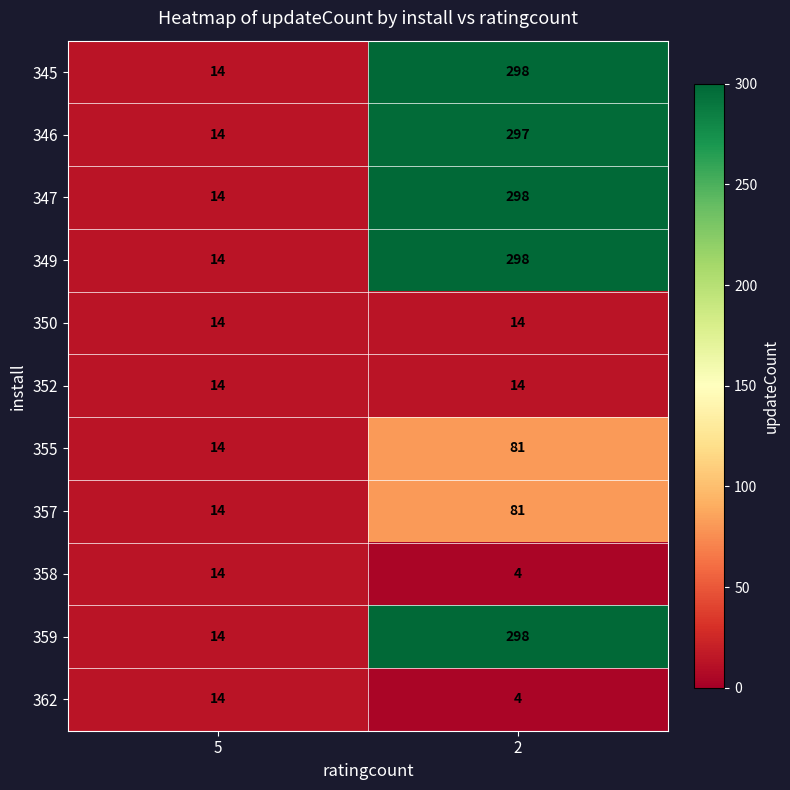

What is the smallest value displayed?

4